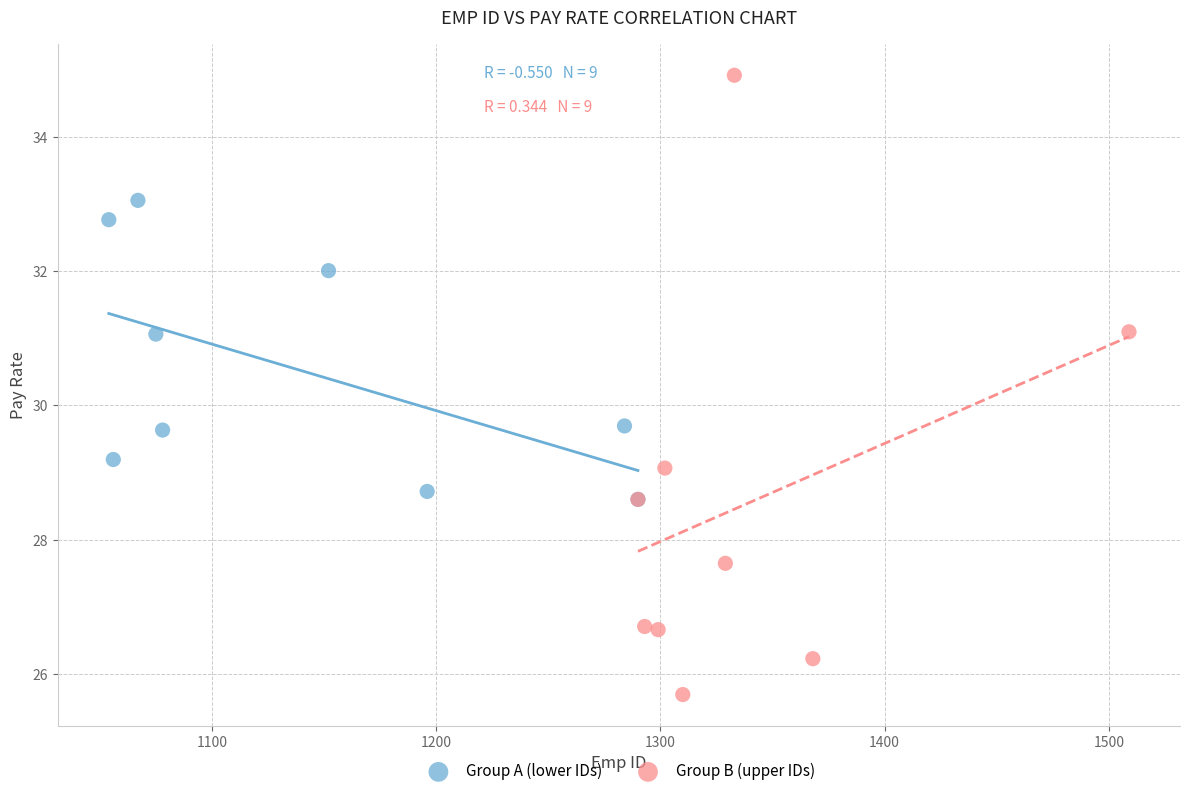

Which series reaches the maximum Y coordinate?

Group B (upper IDs)